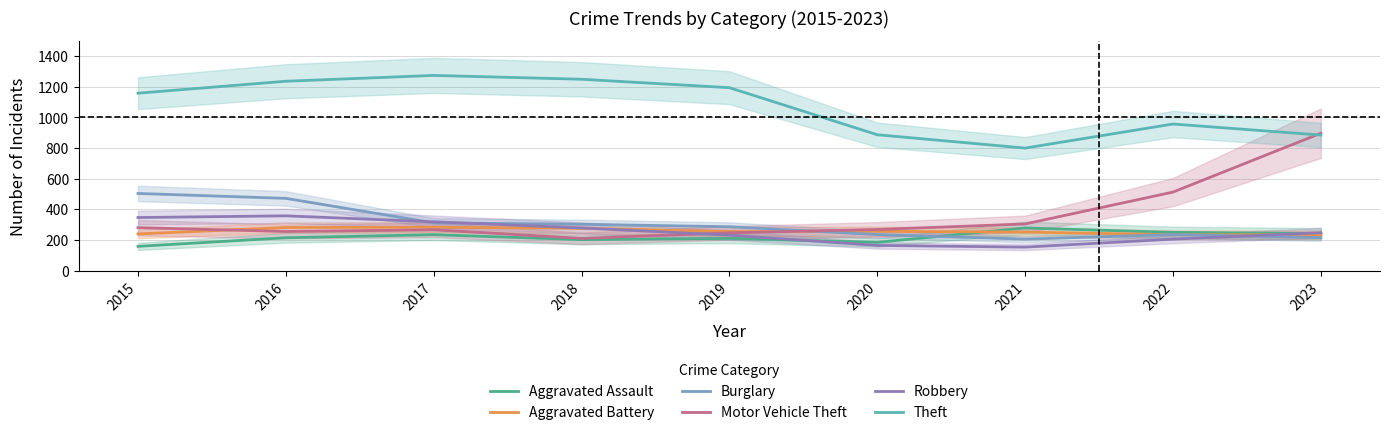

Reading left to right, transcribe all the data shown in this chart.

Aggravated Assault: 2015=158	2016=214	2017=234	2018=202	2019=210	2020=184	2021=278	2022=249	2023=241
Aggravated Battery: 2015=239	2016=281	2017=283	2018=276	2019=254	2020=256	2021=251	2022=234	2023=233
Burglary: 2015=503	2016=471	2017=311	2018=302	2019=286	2020=235	2021=205	2022=235	2023=215
Motor Vehicle Theft: 2015=280	2016=255	2017=266	2018=210	2019=246	2020=268	2021=304	2022=512	2023=896
Robbery: 2015=346	2016=357	2017=318	2018=278	2019=231	2020=164	2021=153	2022=205	2023=247
Theft: 2015=1157	2016=1235	2017=1273	2018=1248	2019=1193	2020=886	2021=799	2022=956	2023=884